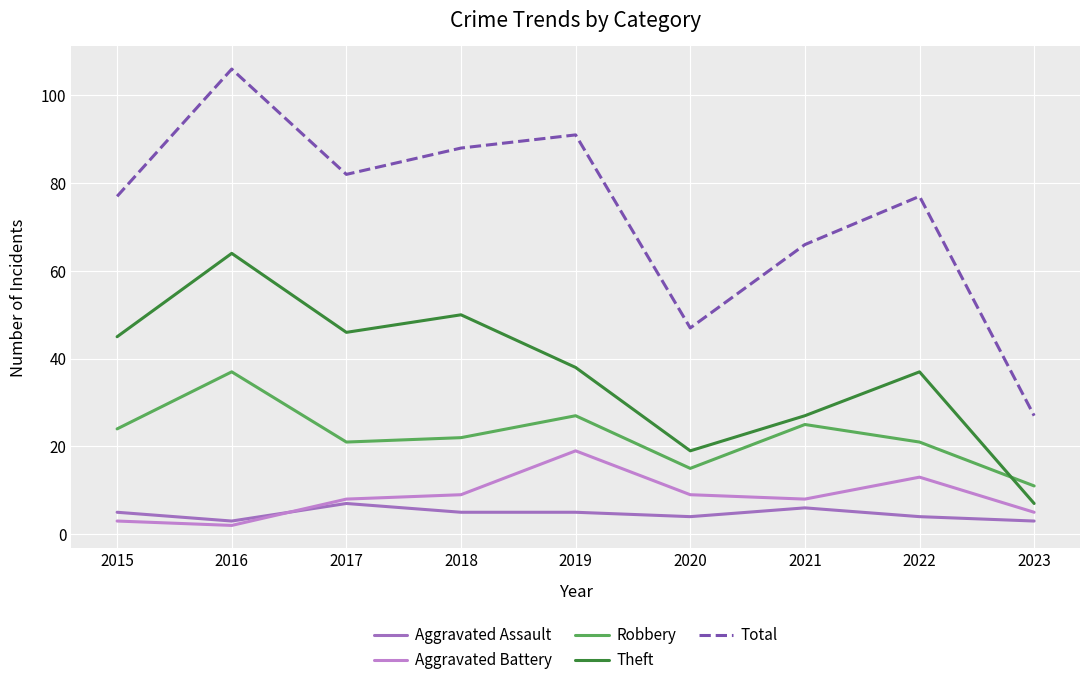

Which series has the largest total across all categories?

Total